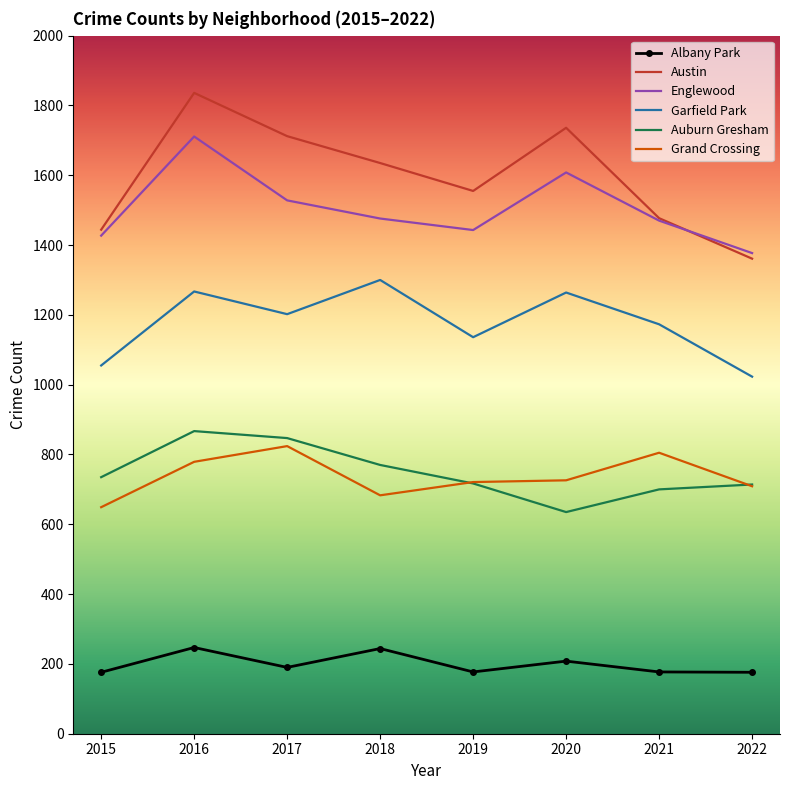

Where does the Grand Crossing series first go above 726?

2016